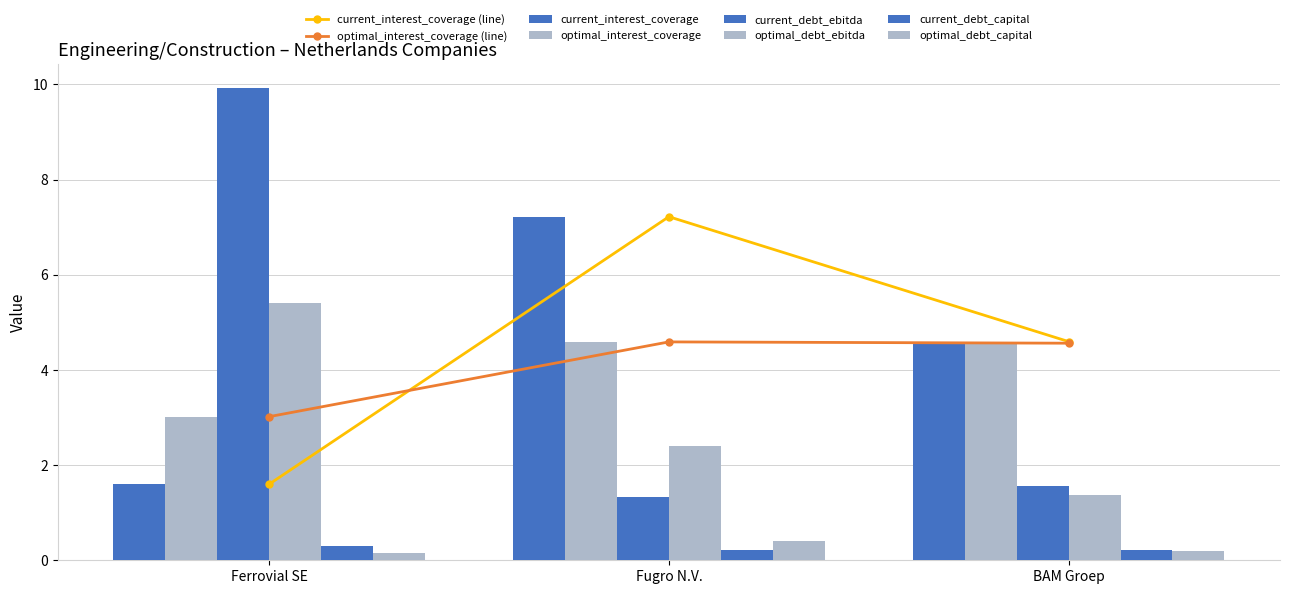

How many values in the optimal_interest_coverage series are below 4?

1